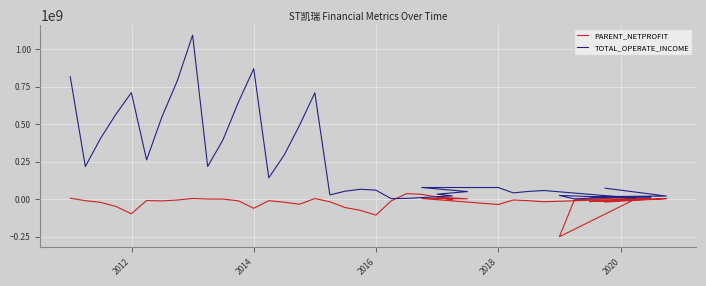

What is the difference between the maximum and minimum values in the PARENT_NETPROFIT series?

287310377.4